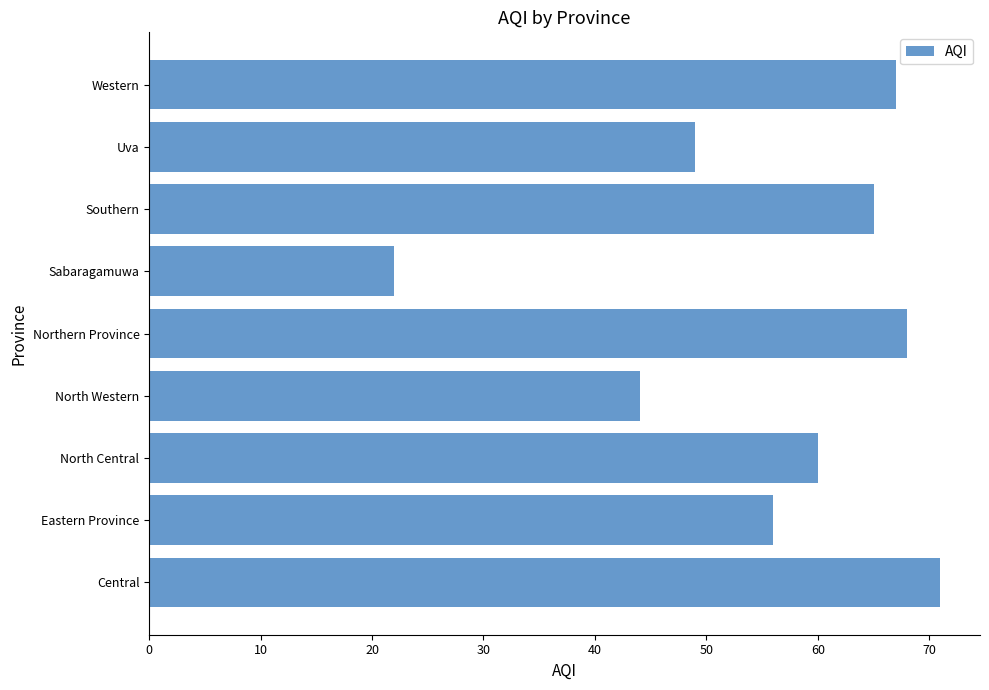

True or false: the data shows 71 at Central.

True